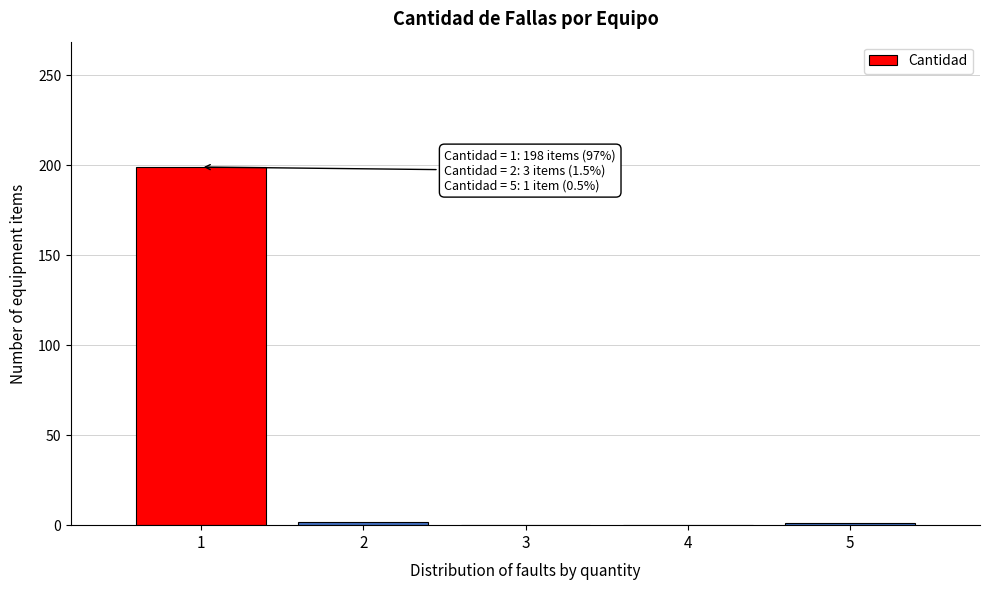

The value at 4 is 0. True or false?

True